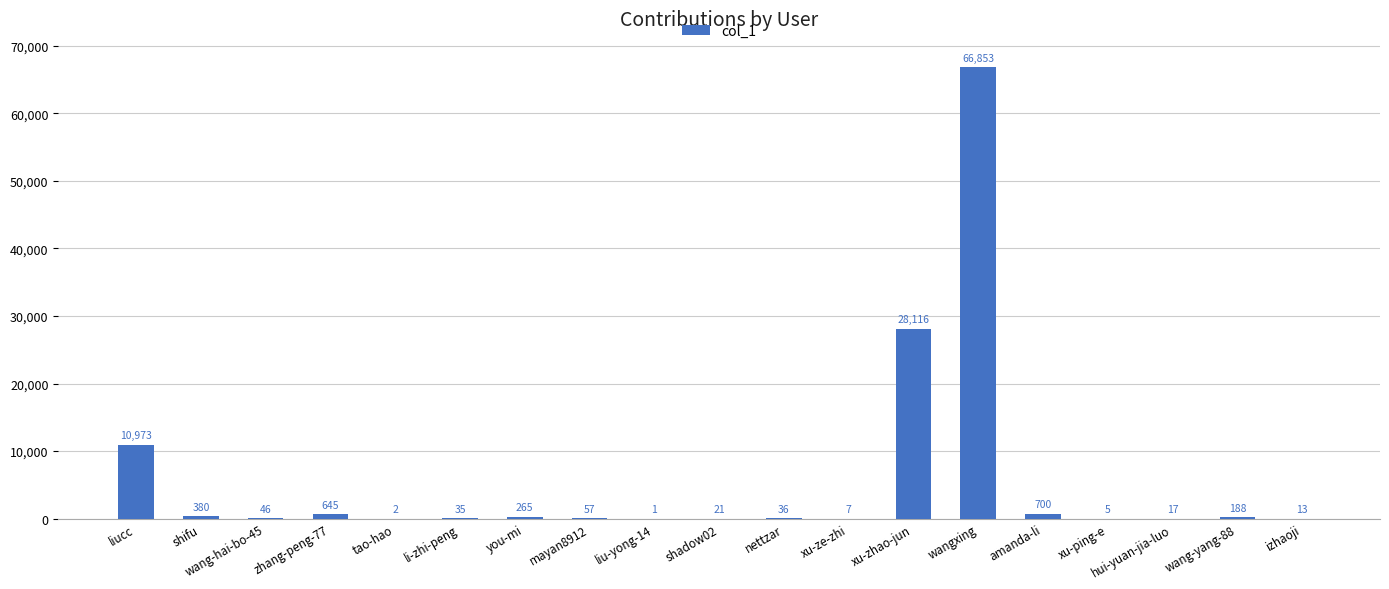

Reading left to right, what are all the values shown in this chart?

10973	380	46	645	2	35	265	57	1	21	36	7	28116	66853	700	5	17	188	13